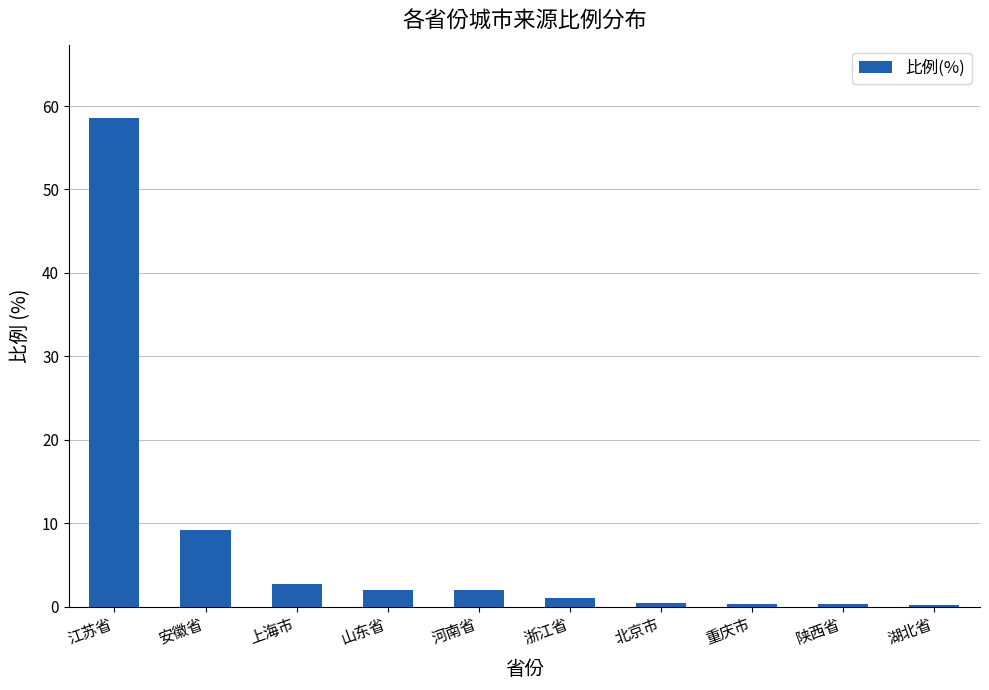

Count the number of categories in the chart.

10